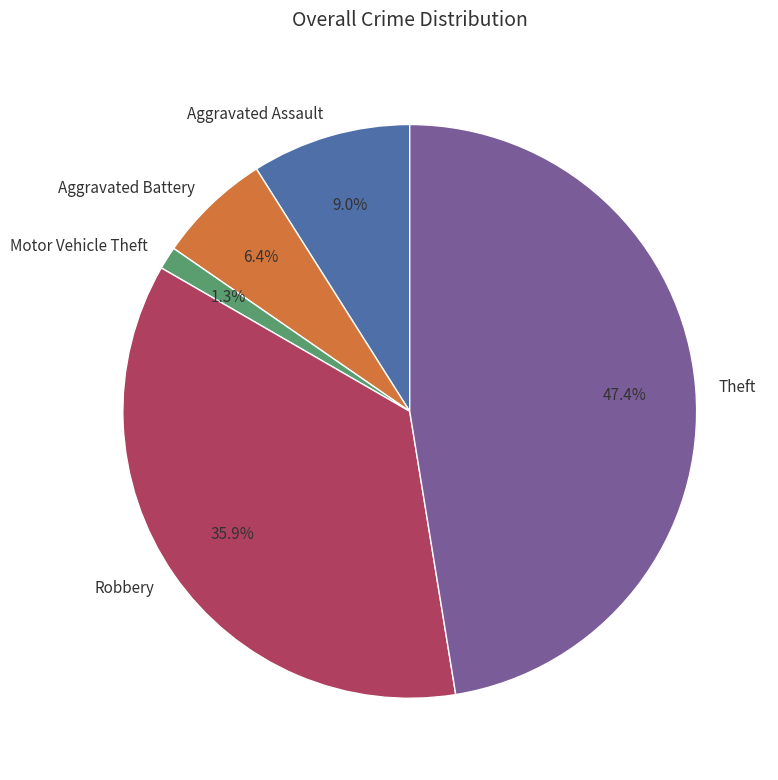

Is it true that Aggravated Assault is 9% of the pie?

True